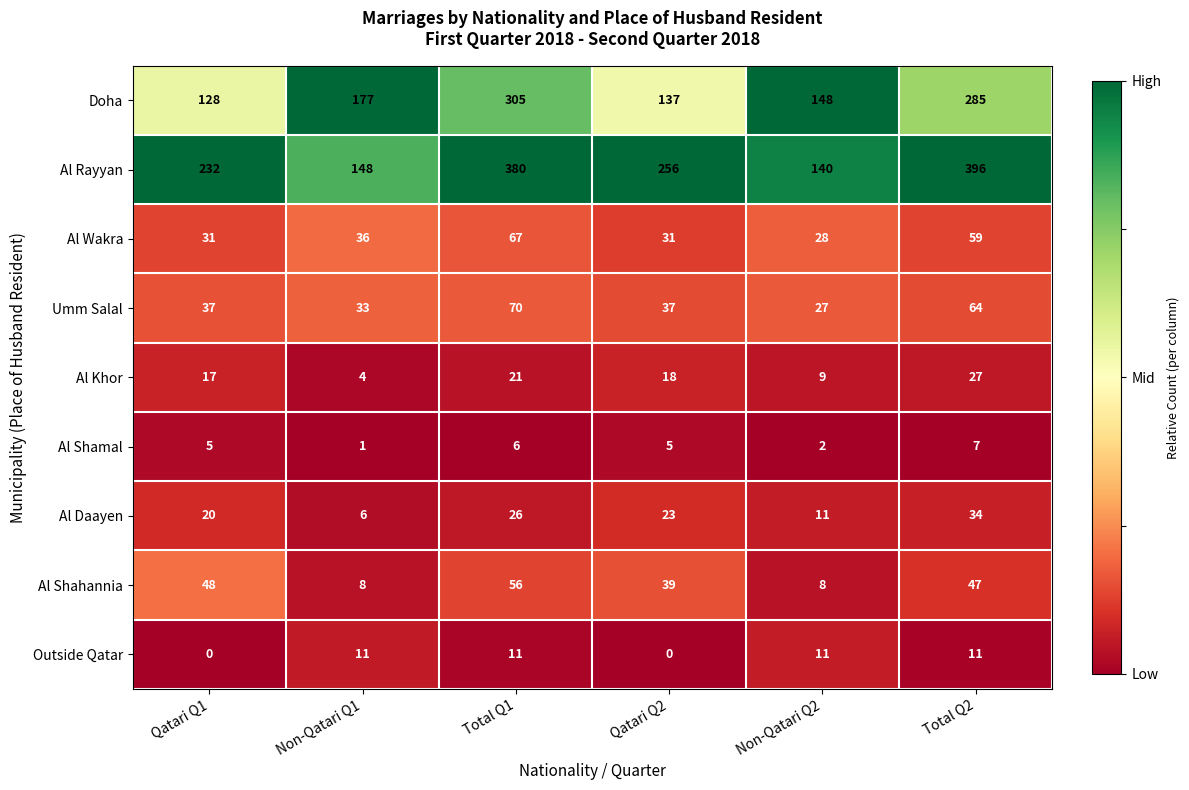

The Umm Salal series shows 51 at Qatari Q1. True or false?

False